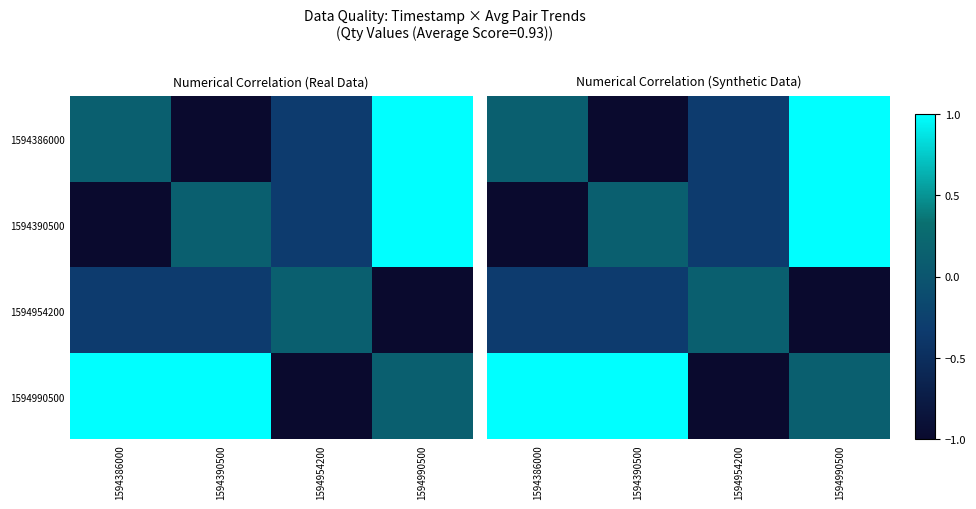

At how many categories does at least one series exceed 0?

4